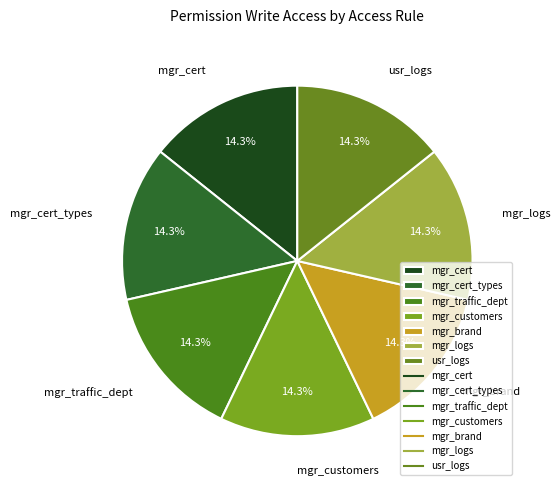

Is there any slice that represents more than half of the pie?

No